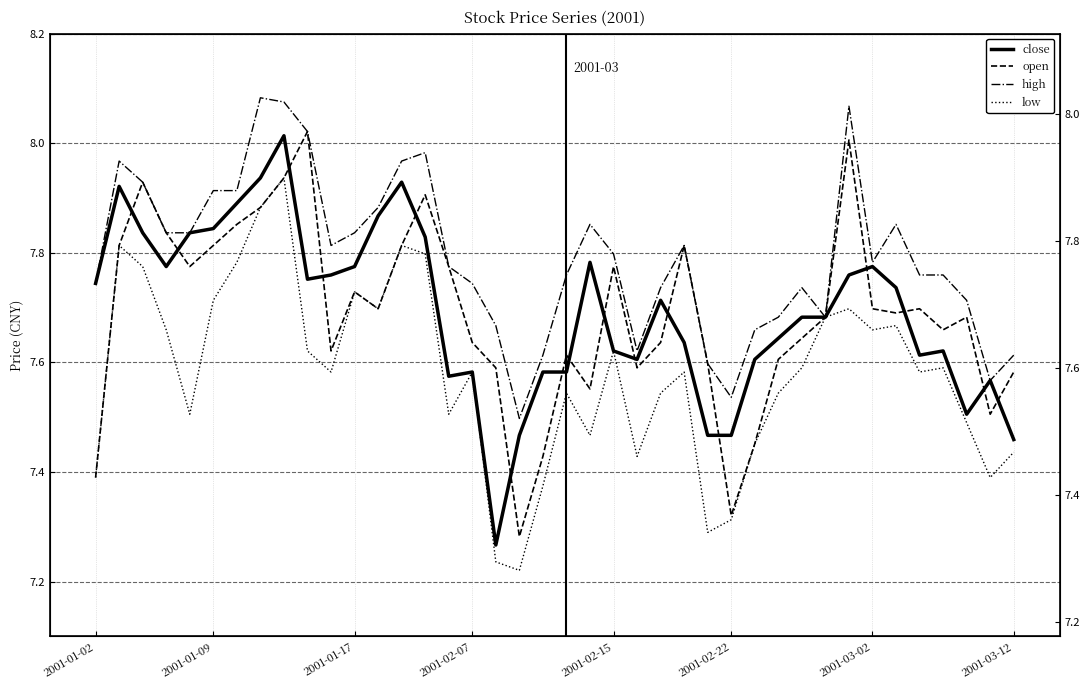

At how many categories does at least one series exceed 7?

40